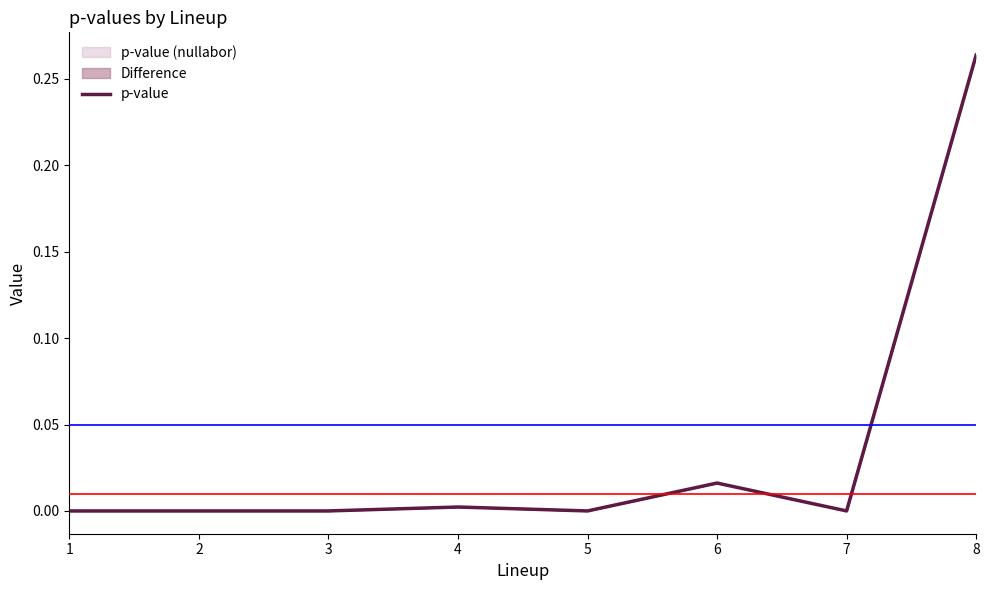

Reading left to right, transcribe all the data shown in this chart.

0.0	0.0	0.0	0.0	0.0	0.0	0.0	0.3